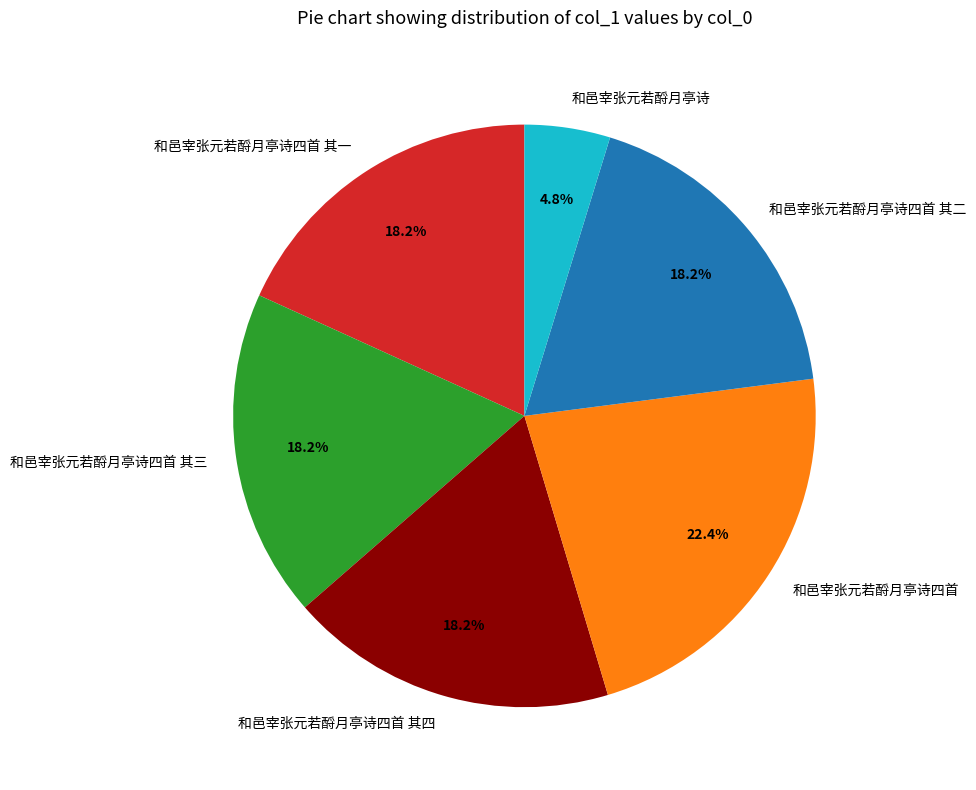

Is it true that 和邑宰张元若酹月亭诗四首 其二 is 24% of the pie?

False